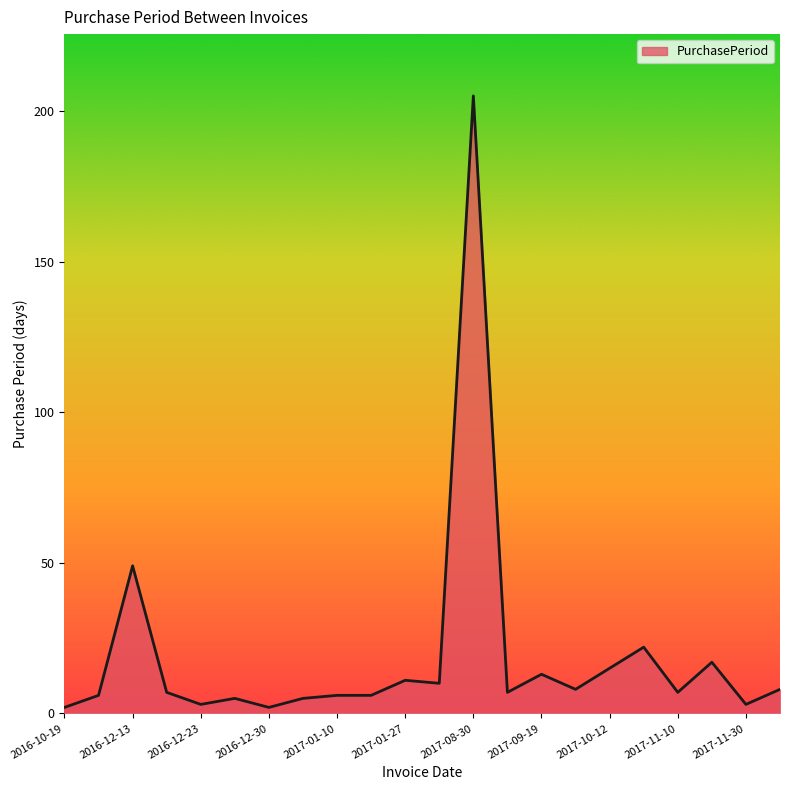

What is the difference between the maximum and second lowest values?

203